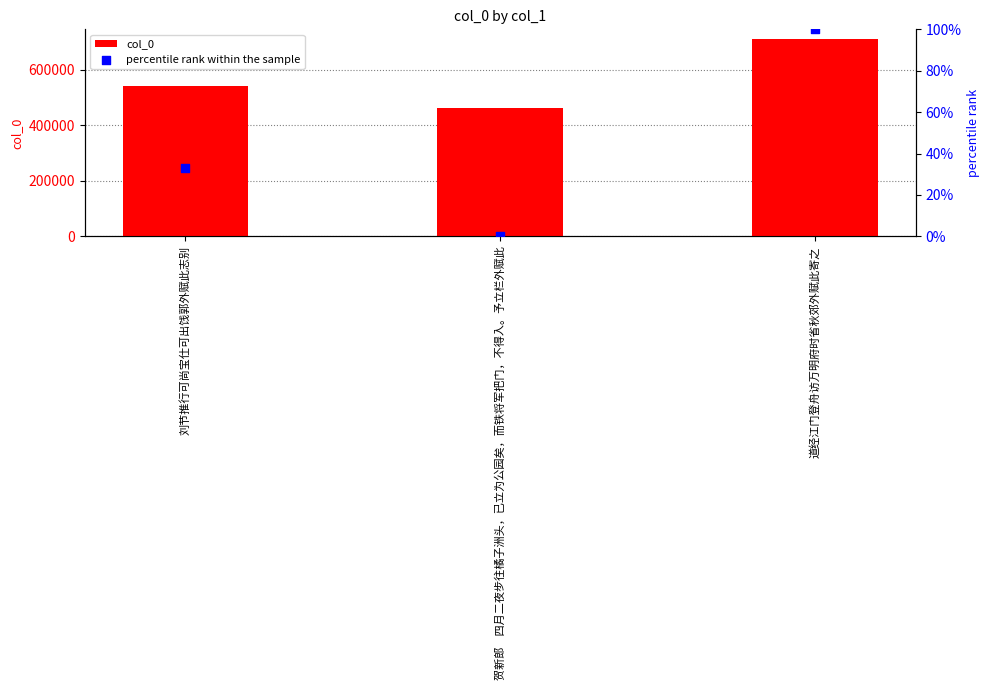

What are all the series names shown in the legend?

col_0, percentile rank within the sample